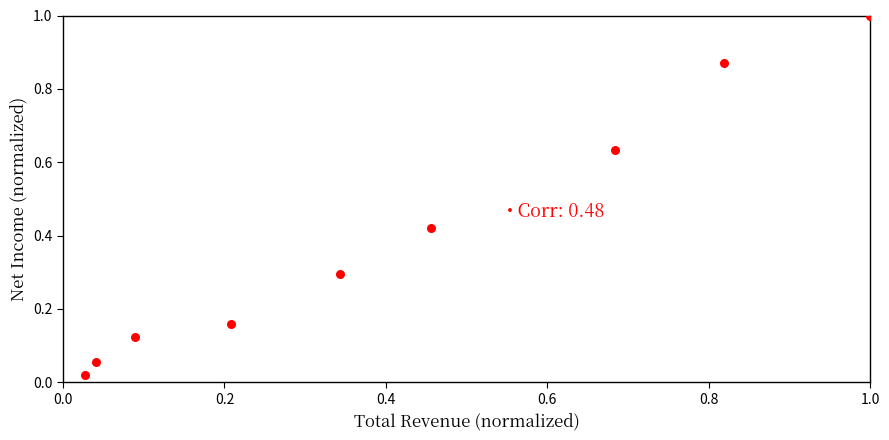

What is the range of X values (max minus min)?

1.0